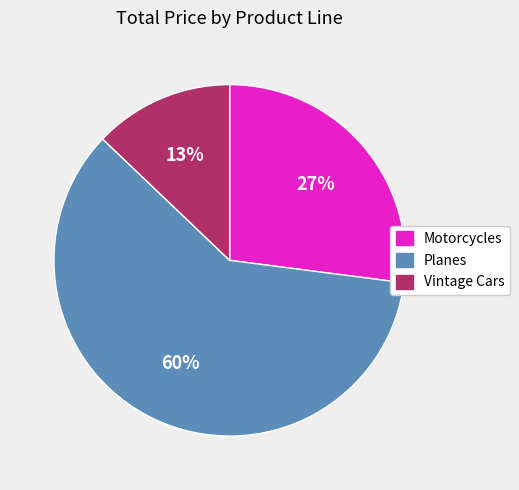

Is there a majority slice in this chart?

Yes